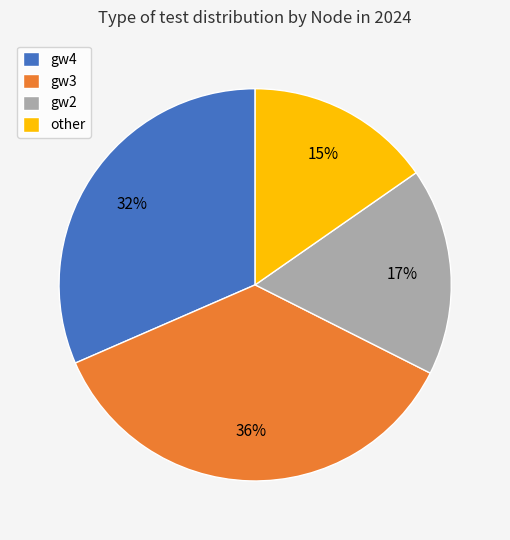

Does gw2 represent more than half of the total?

No